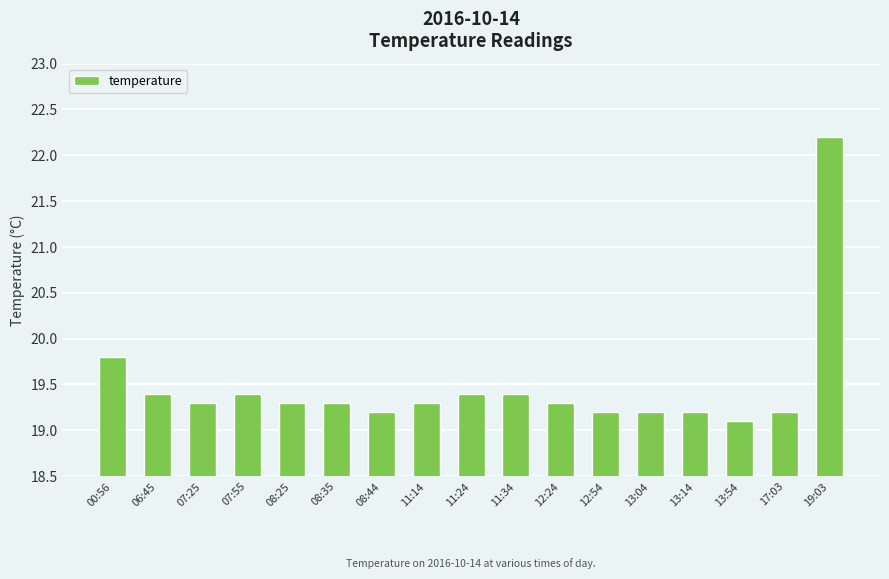

At which label is the value closest to 20?

00:56